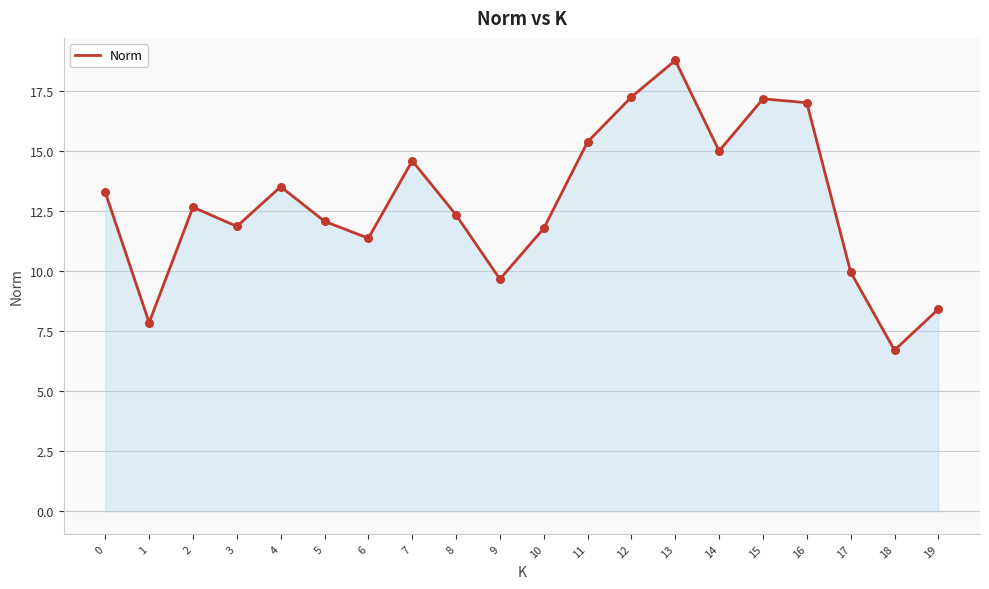

Which has a higher value, 7 or 10?

7